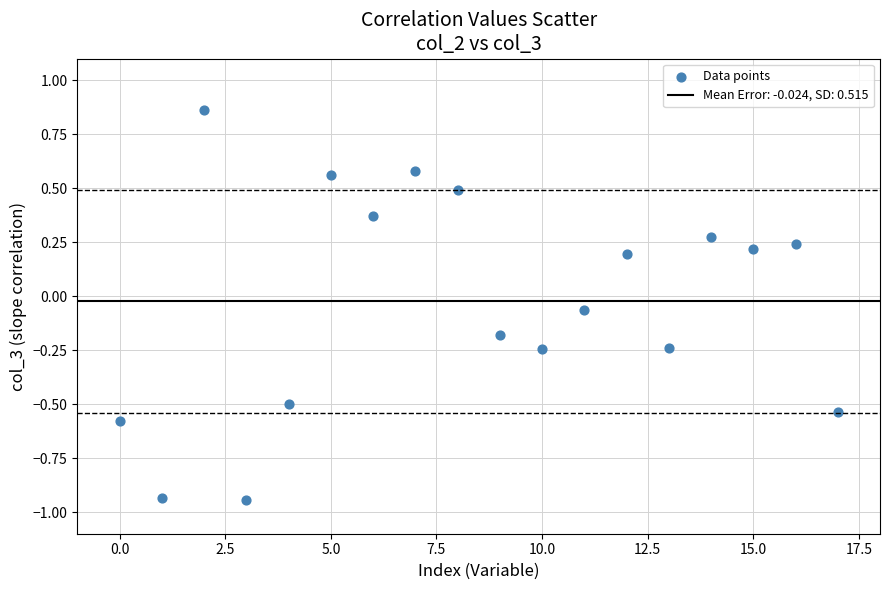

What is the range of Y values (max minus min)?

1.8